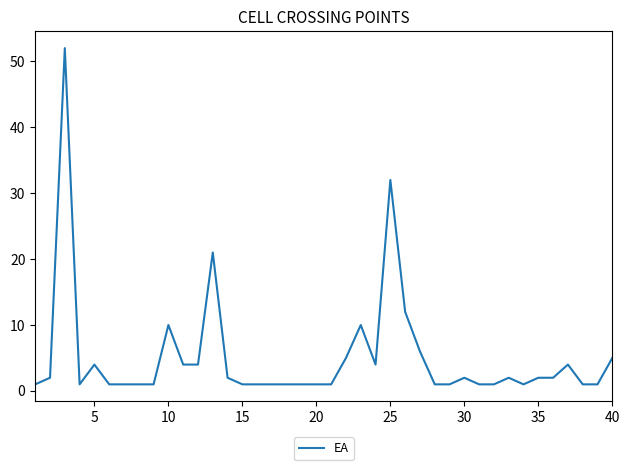

What is the greatest value displayed?

52